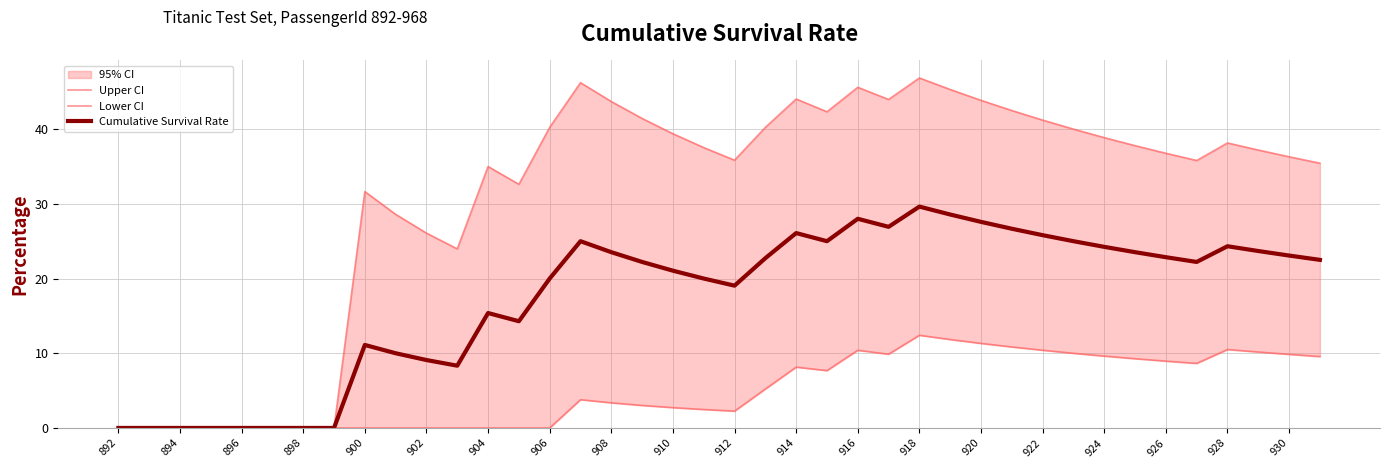

How many lines are shown in the chart?

3